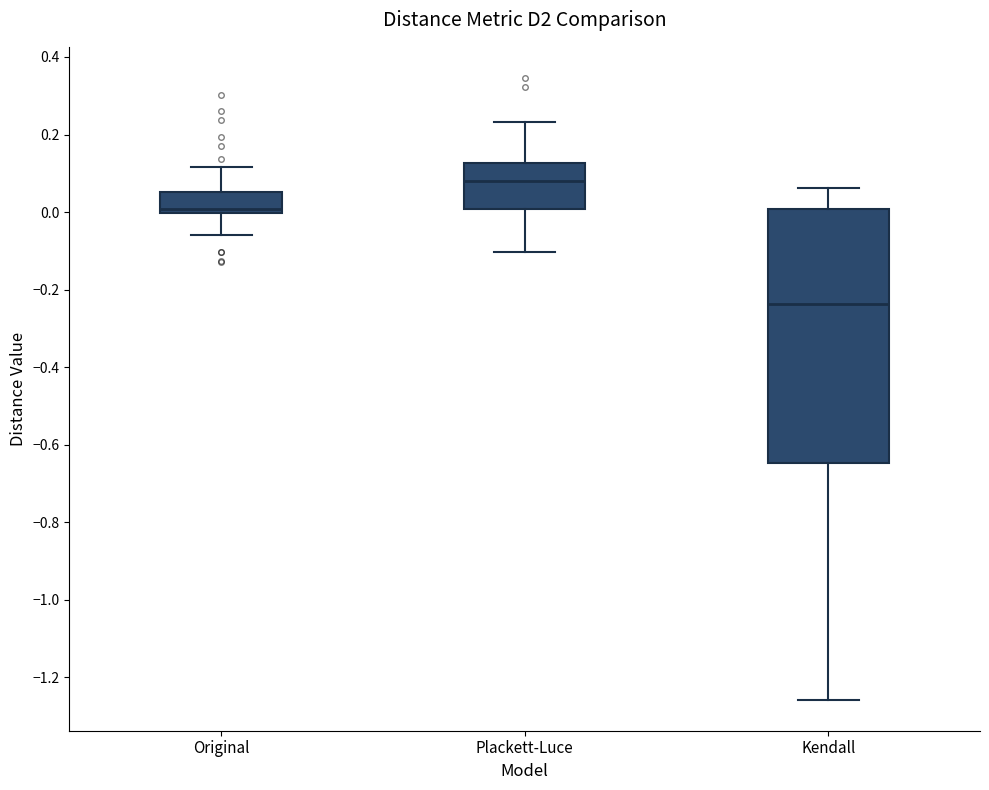

Reading left to right, read every box against the y-axis: the position of its median line, the range the box covers, and the ends of its whiskers. The values are not printed on the chart, so give them approximately, as read against the axis.

Original: median 0.00 (just above the box's lower edge), box 0.00 to 0.06, whiskers -0.06 to 0.12
Plackett-Luce: median 0.08, box 0.00 to 0.12, whiskers -0.10 to 0.24
Kendall: median -0.24, box -0.64 to 0.00, whiskers -1.26 to 0.06